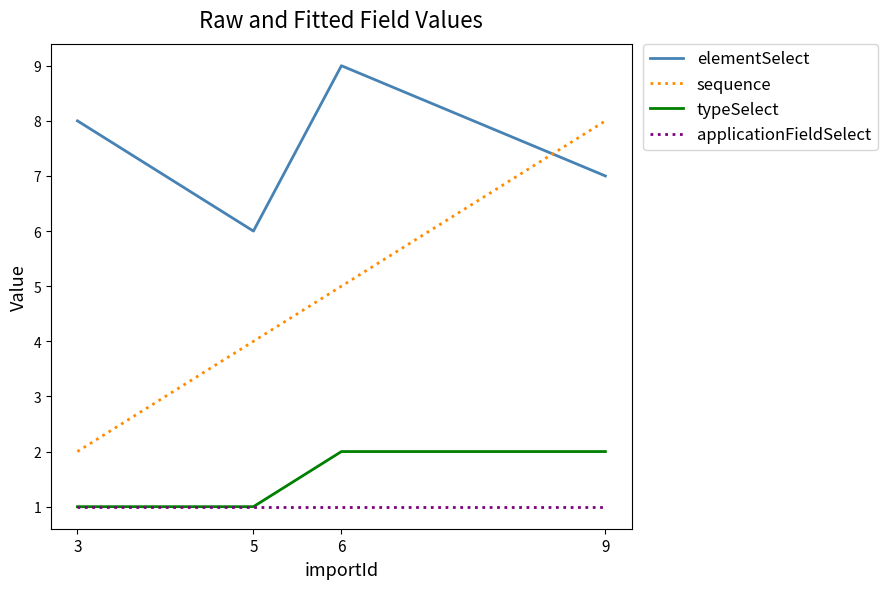

The value of elementSelect at 3 is 8. True or false?

True